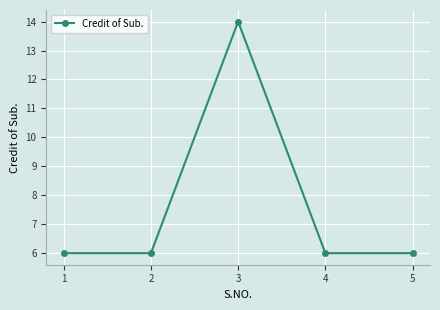

True or false: the data has more than 1 interior local peaks.

False